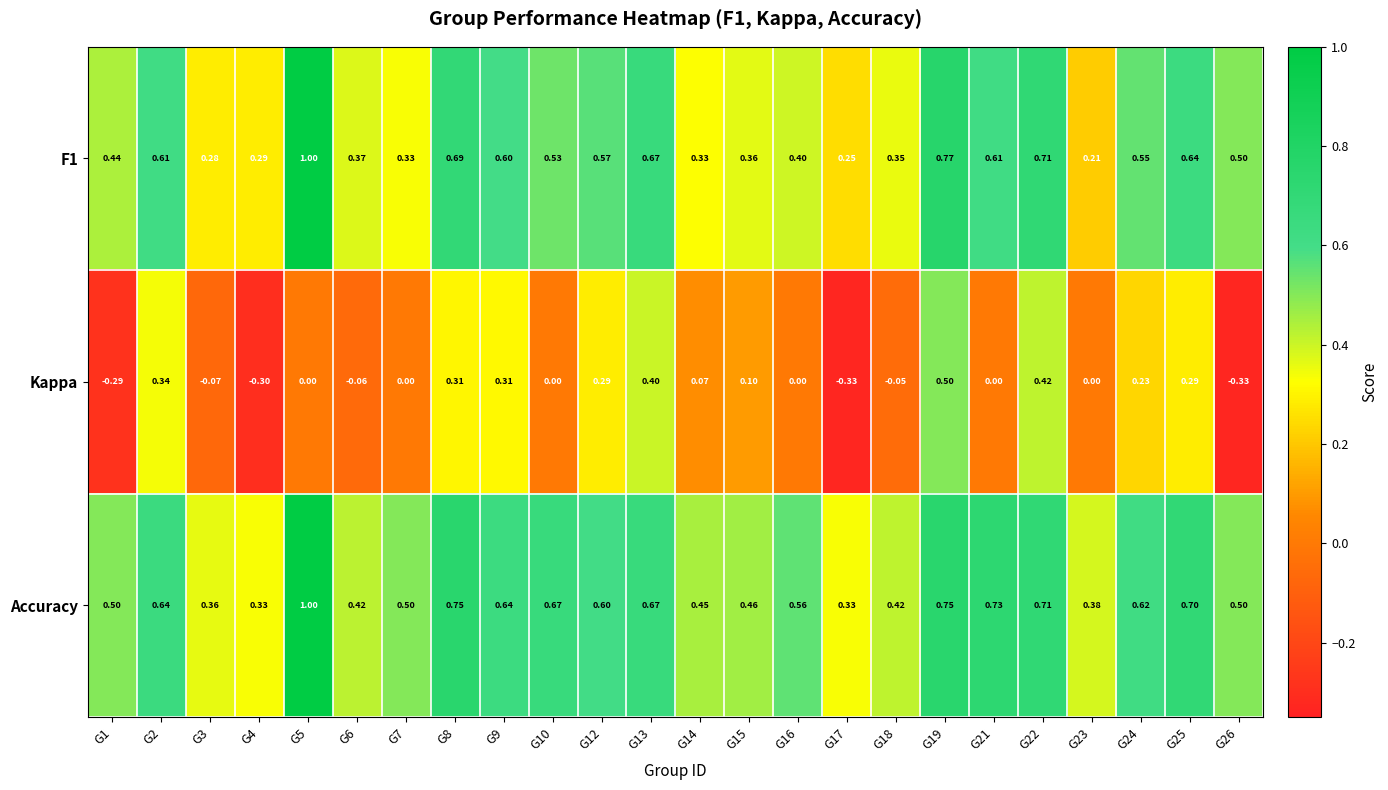

Which series has the largest total across all categories?

Accuracy